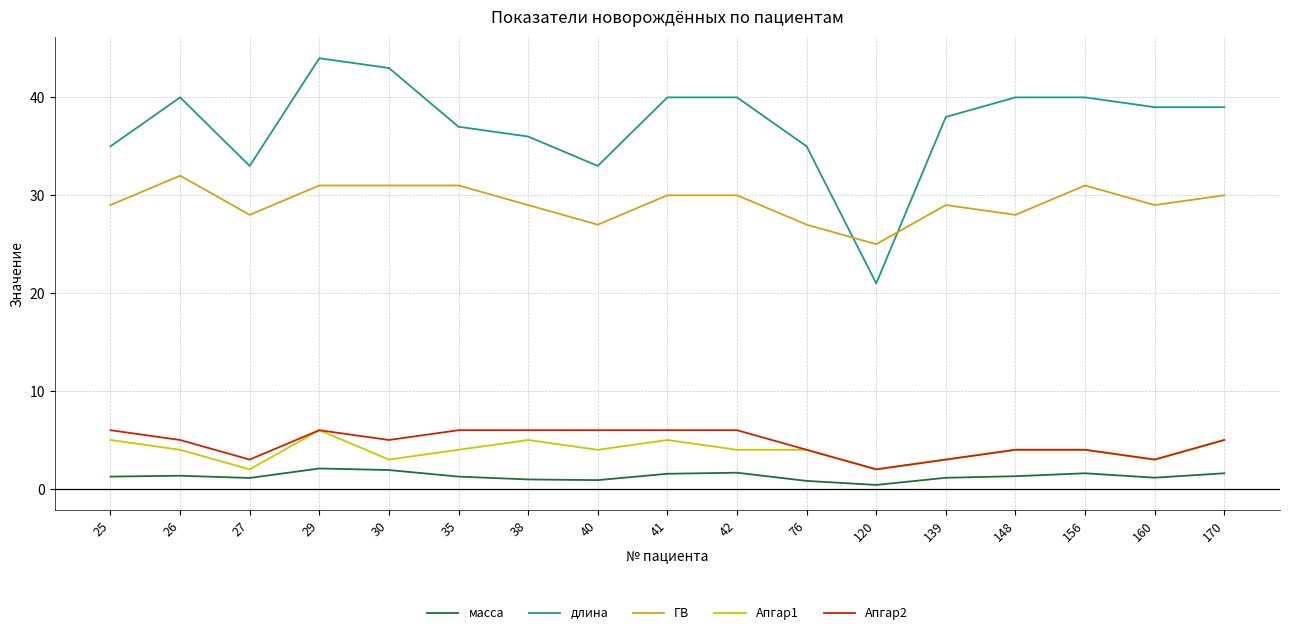

What is the spread (max minus min) of values at 25?

33.7